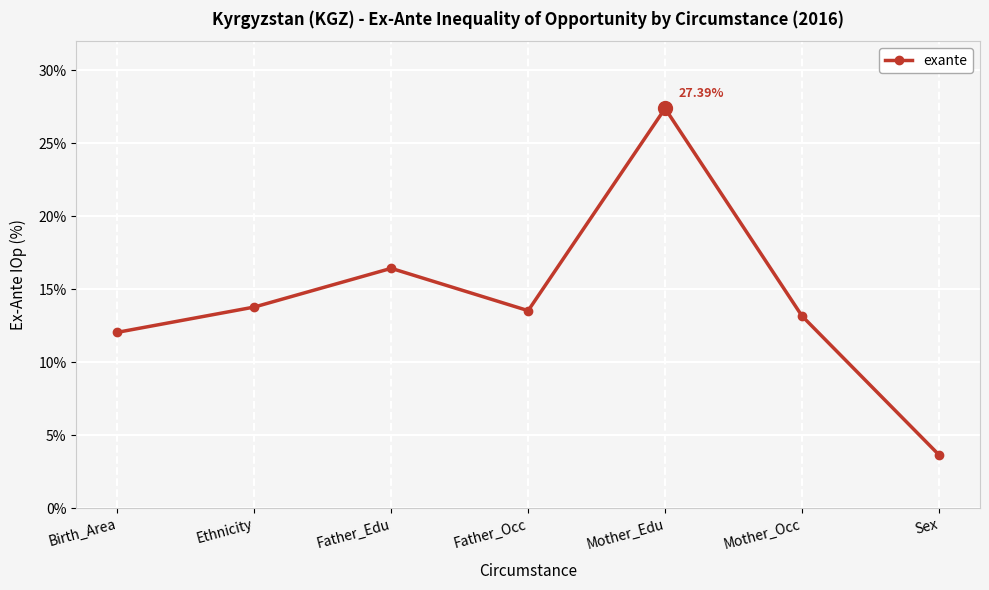

What is the difference between the maximum and minimum values?

23.7